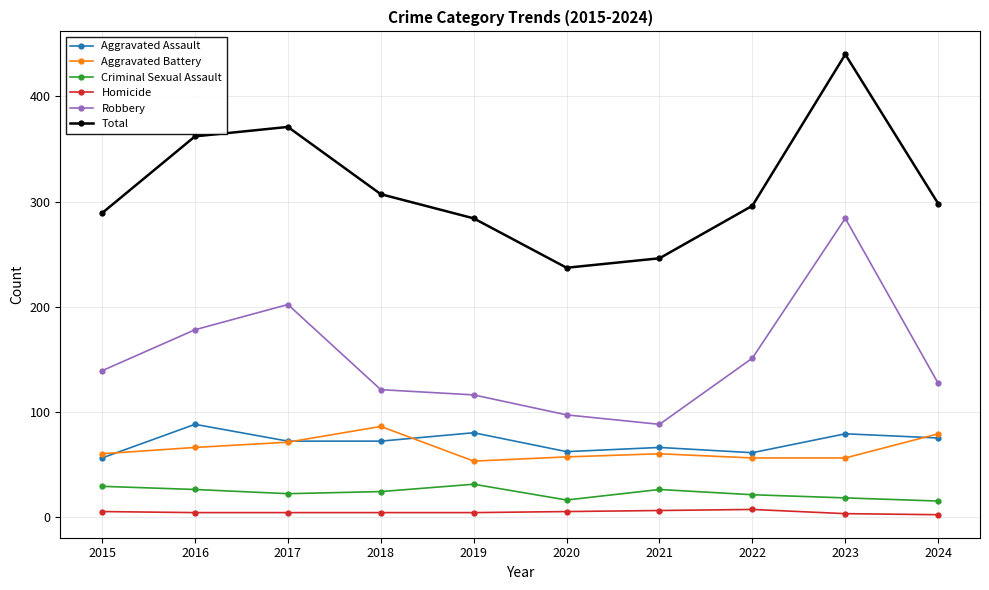

Between 2017 and 2018, which series saw the biggest shift?

Robbery